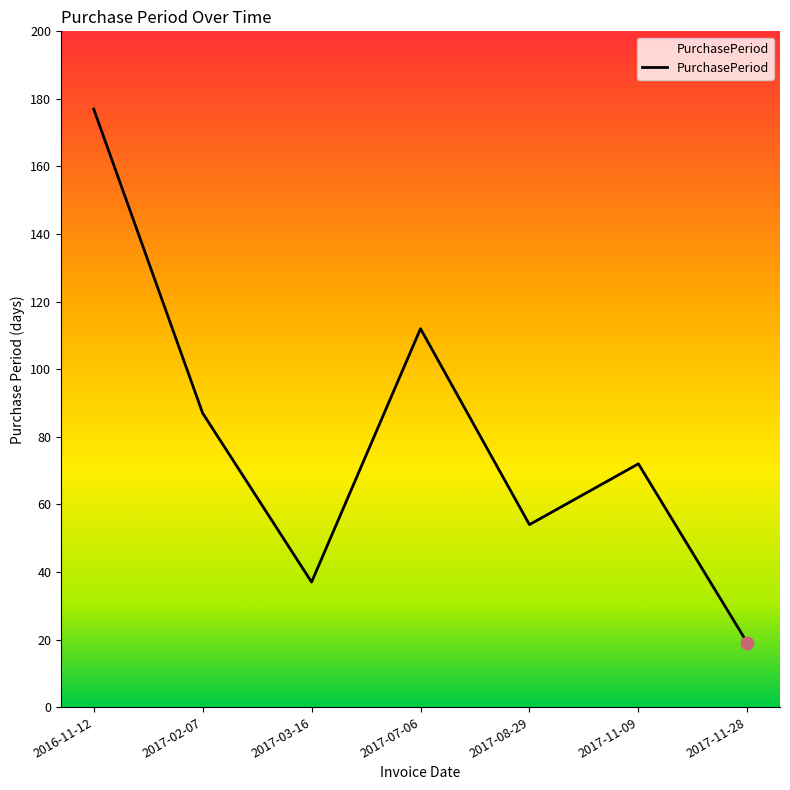

What is the ratio of the value at 2017-11-09 to the value at 2017-03-16?

1.9